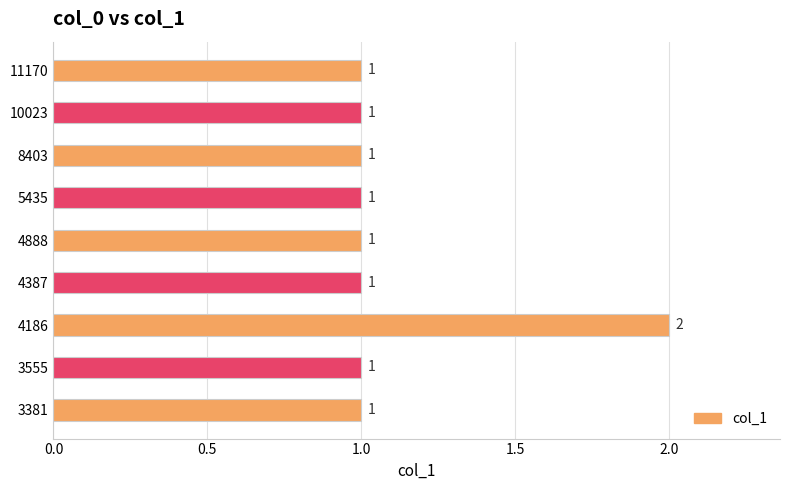

How many distinct data groups are displayed?

1